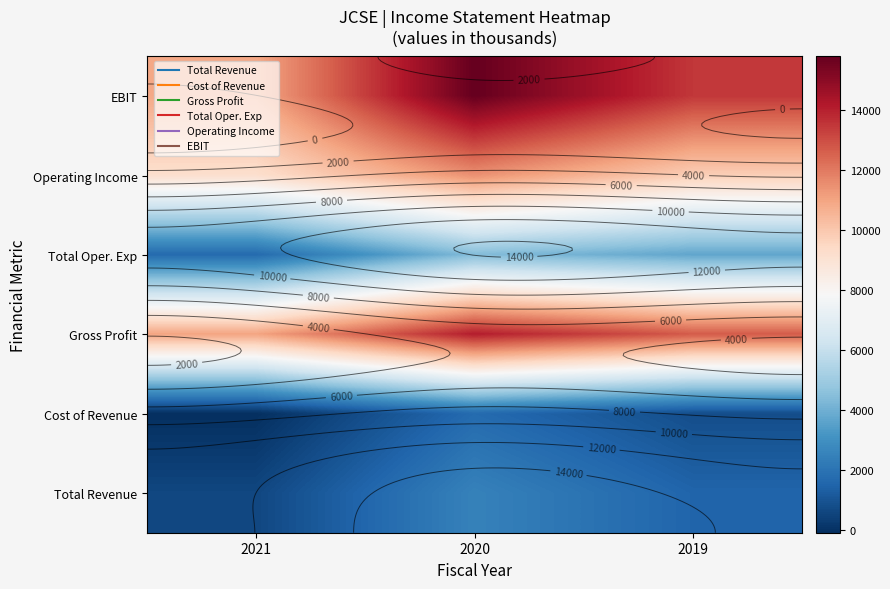

What is the minimum value for Total Oper. Exp?

1700